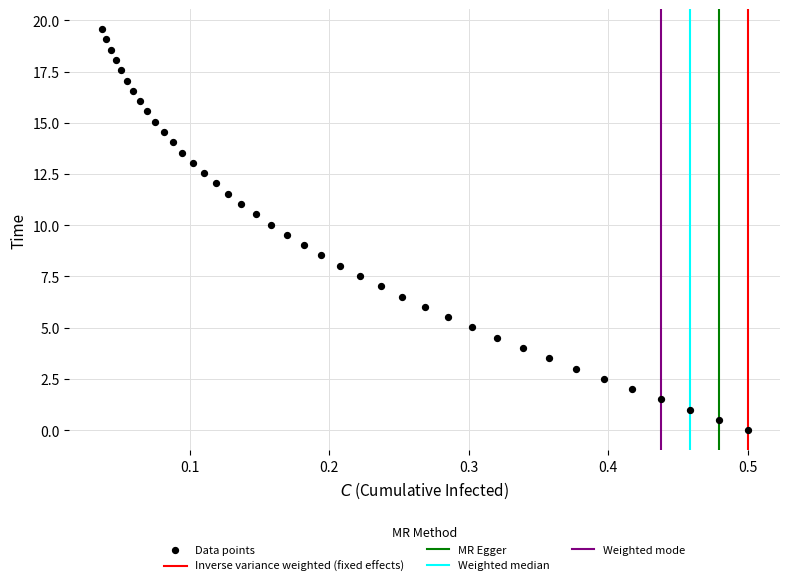

What is the range of X values (max minus min)?

0.5